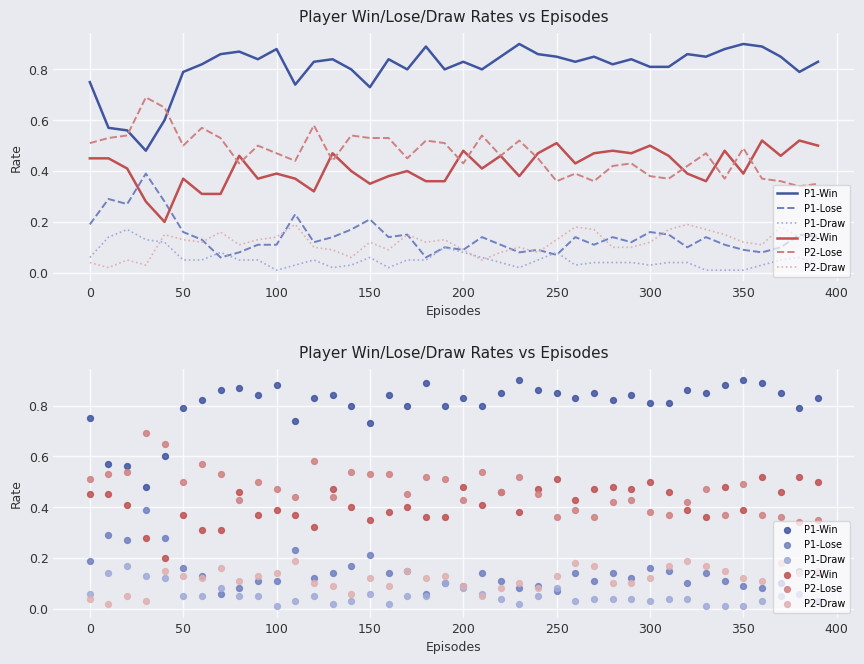

Which series has the largest total across all categories?

P1-Win